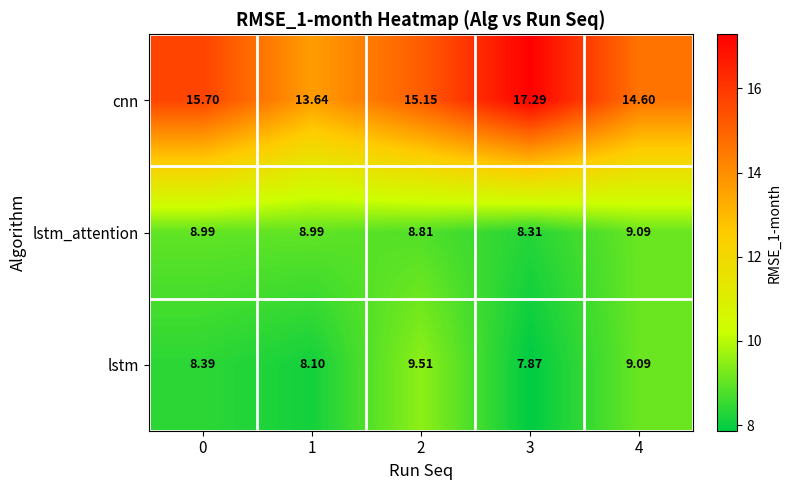

Which series has the largest total across all categories?

cnn